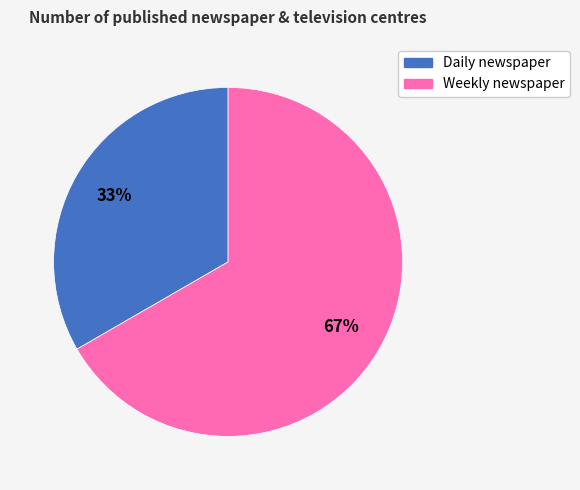

To the nearest percent, what portion does Daily newspaper represent?

33%